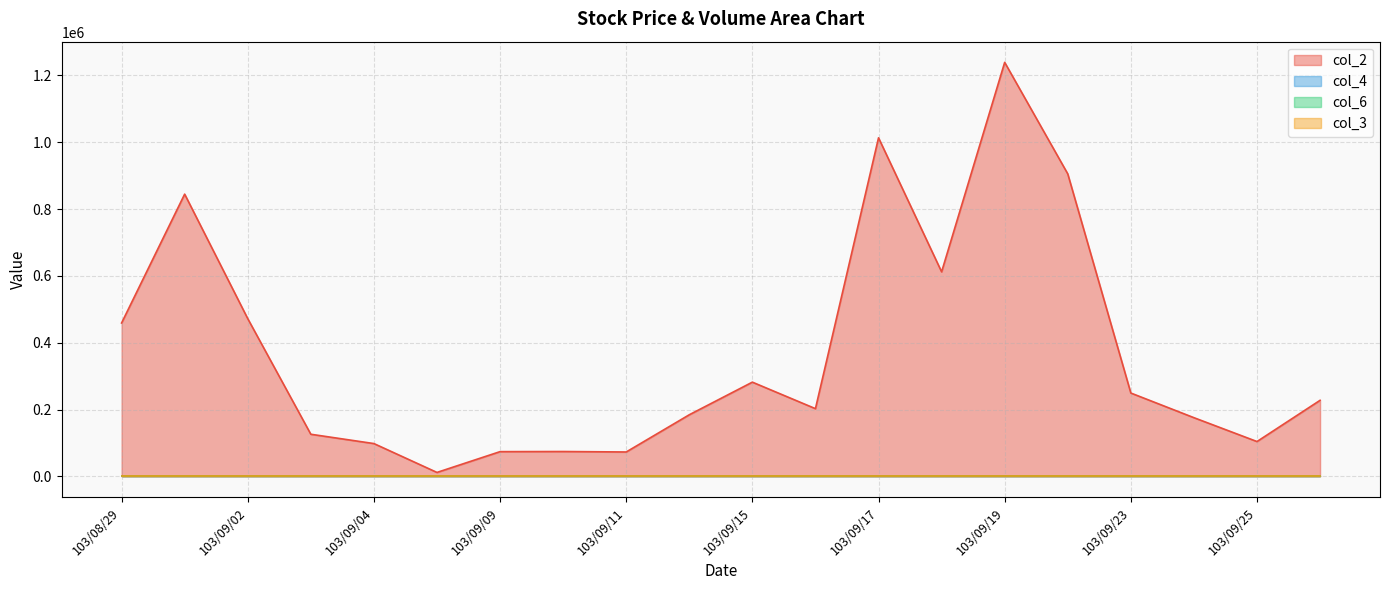

Is it true that col_2 equals 671364.9 at 103/09/17?

False